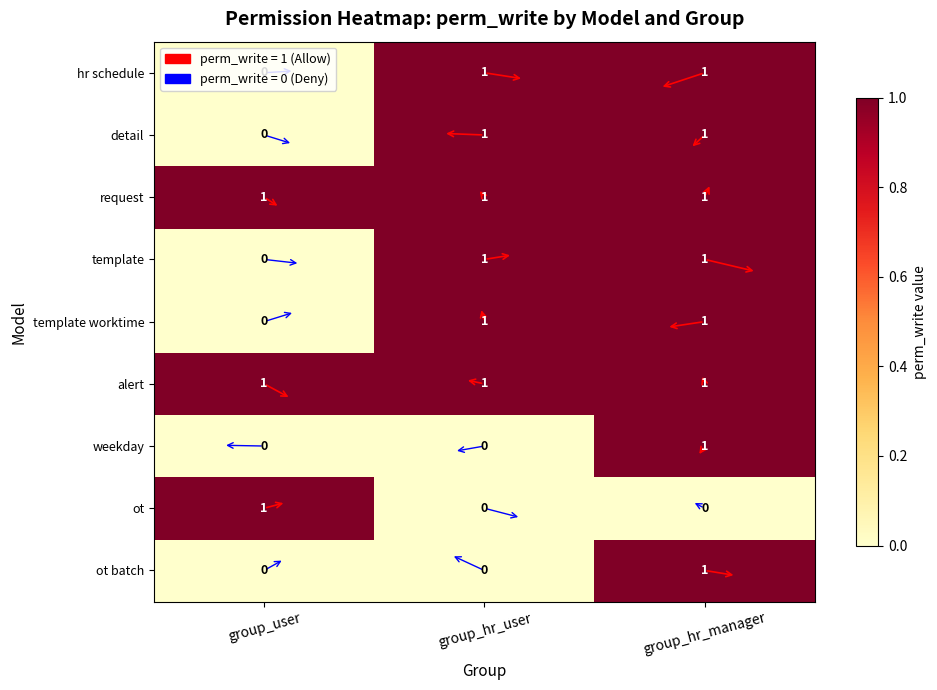

At which category is the sum across all series the highest?

group_hr_manager